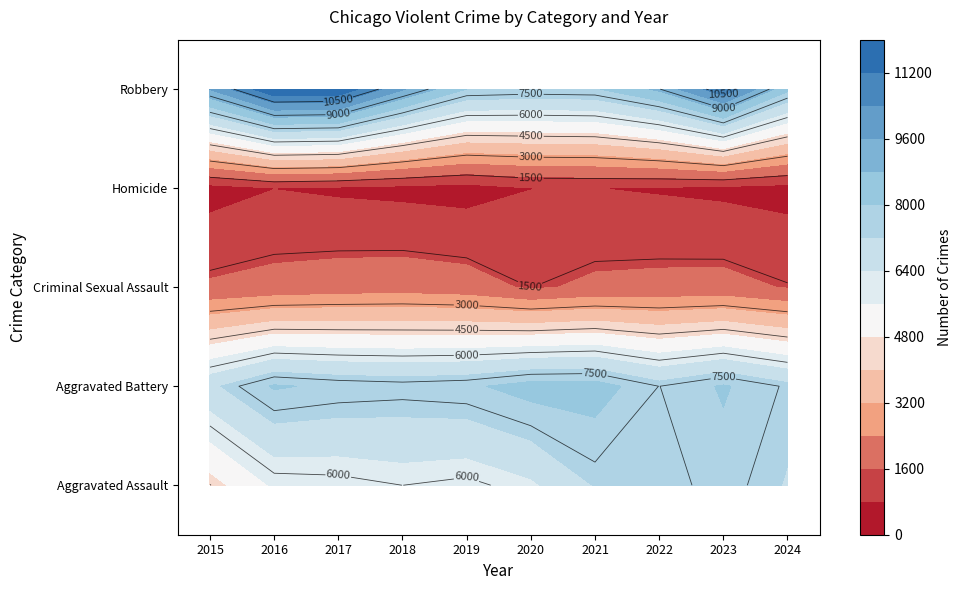

What is the sum of the Homicide values at 2017 and 2015?

1168